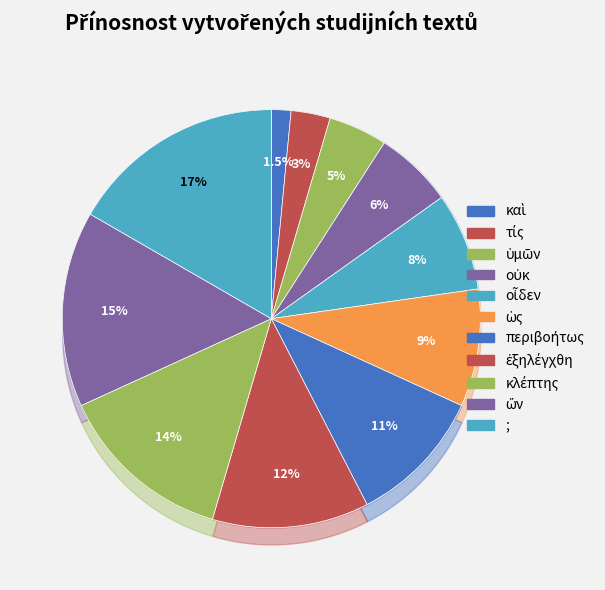

Does any single category account for the majority?

No